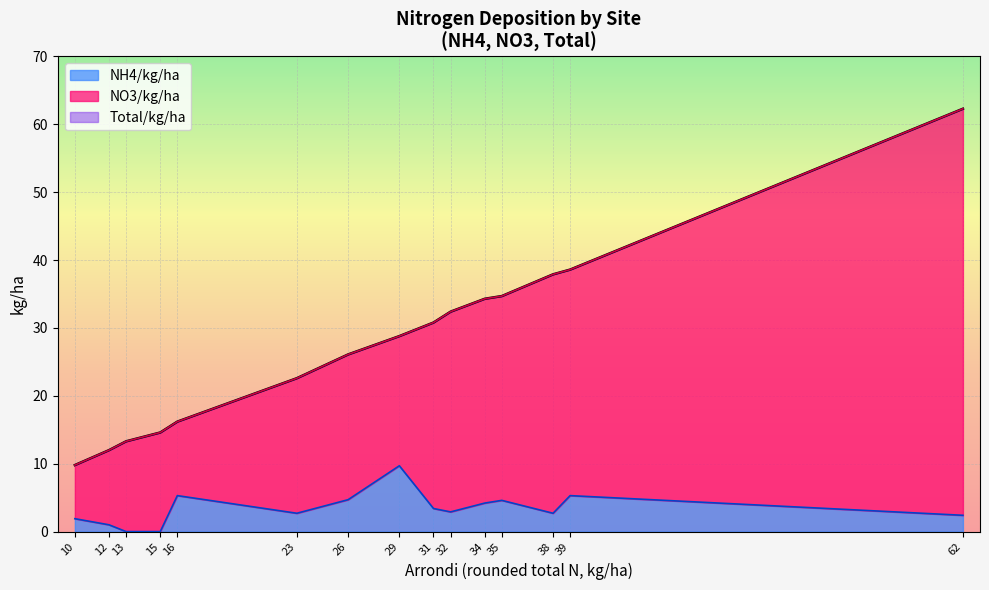

Which has a higher value, 31 or 34?

34